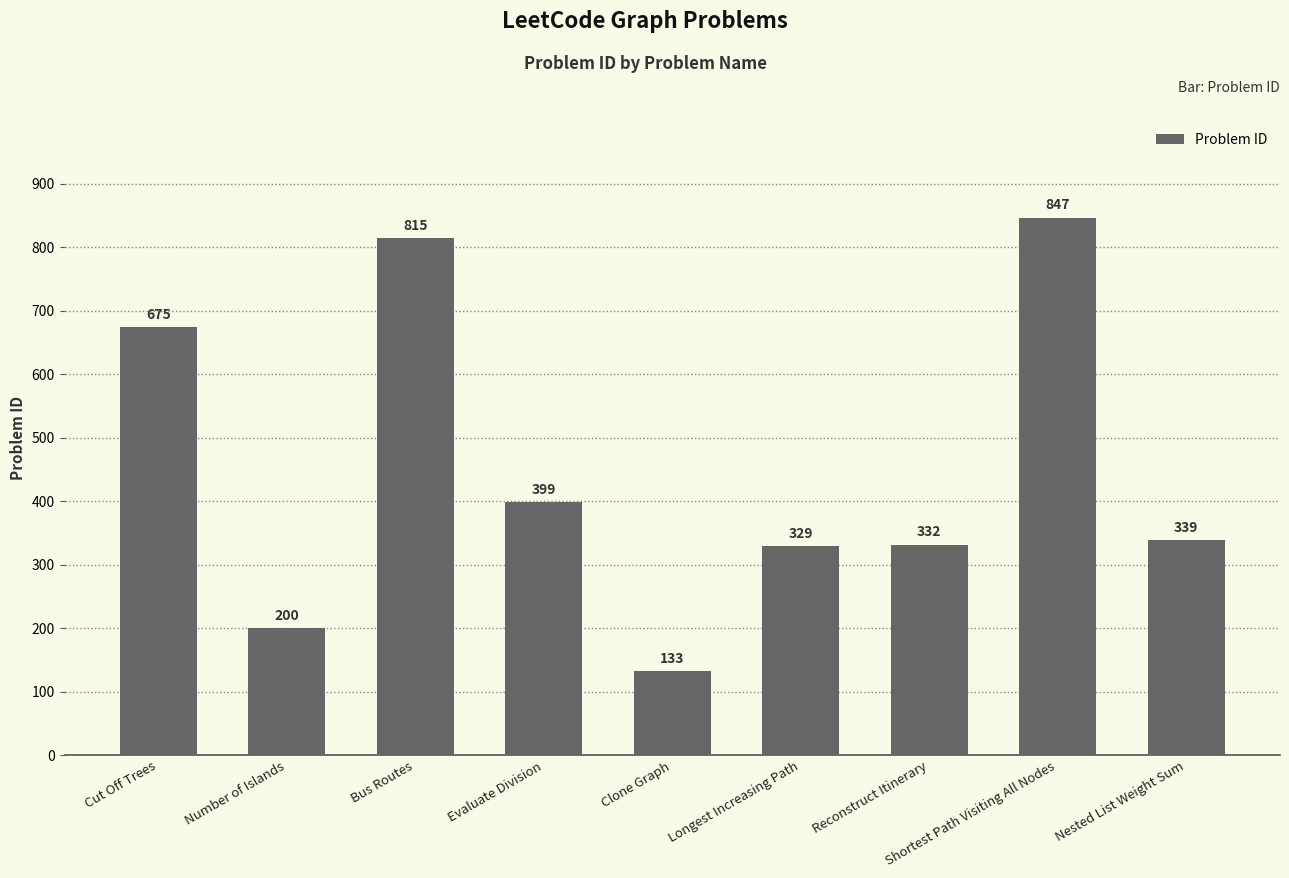

Is it true that the value at Shortest Path Visiting All Nodes is 1369?

False